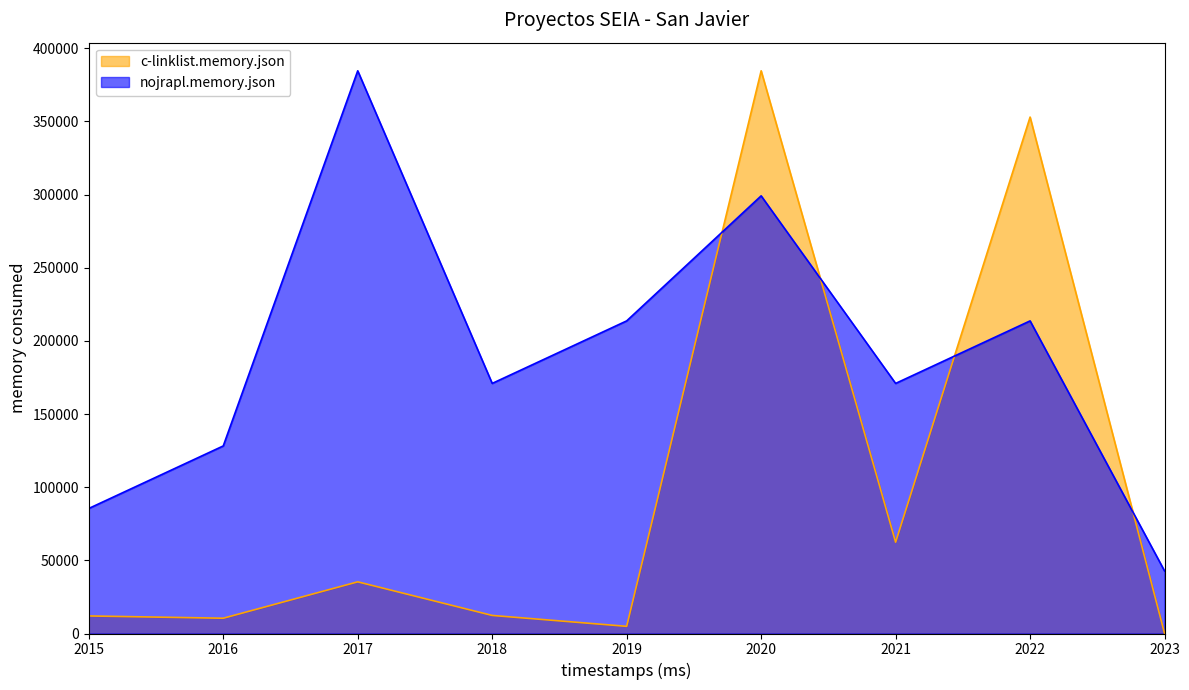

What is the difference between the c-linklist.memory.json values at 2020 and 2022?

31629.0